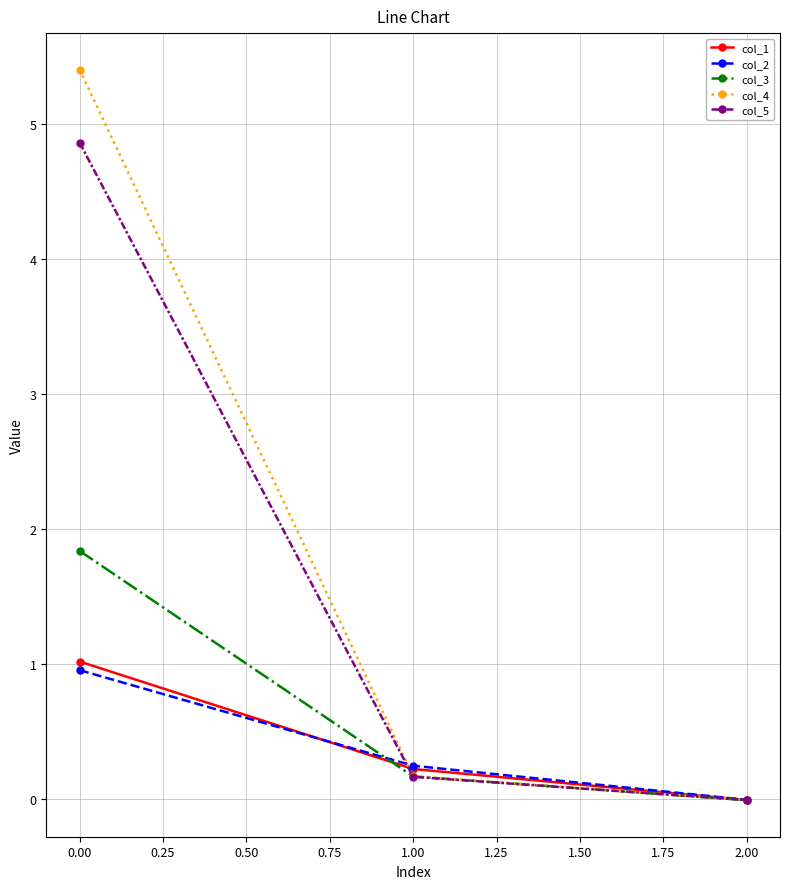

What is the approximate value of col_2 at 0.00?

1.0